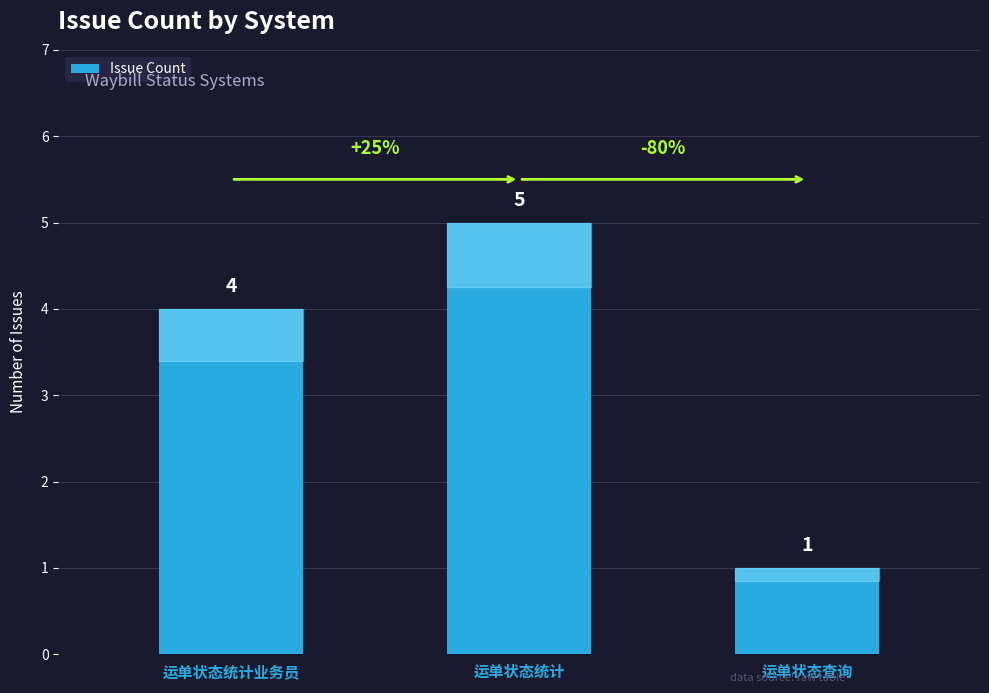

What is the label of the 2nd bar from the right?

运单状态统计